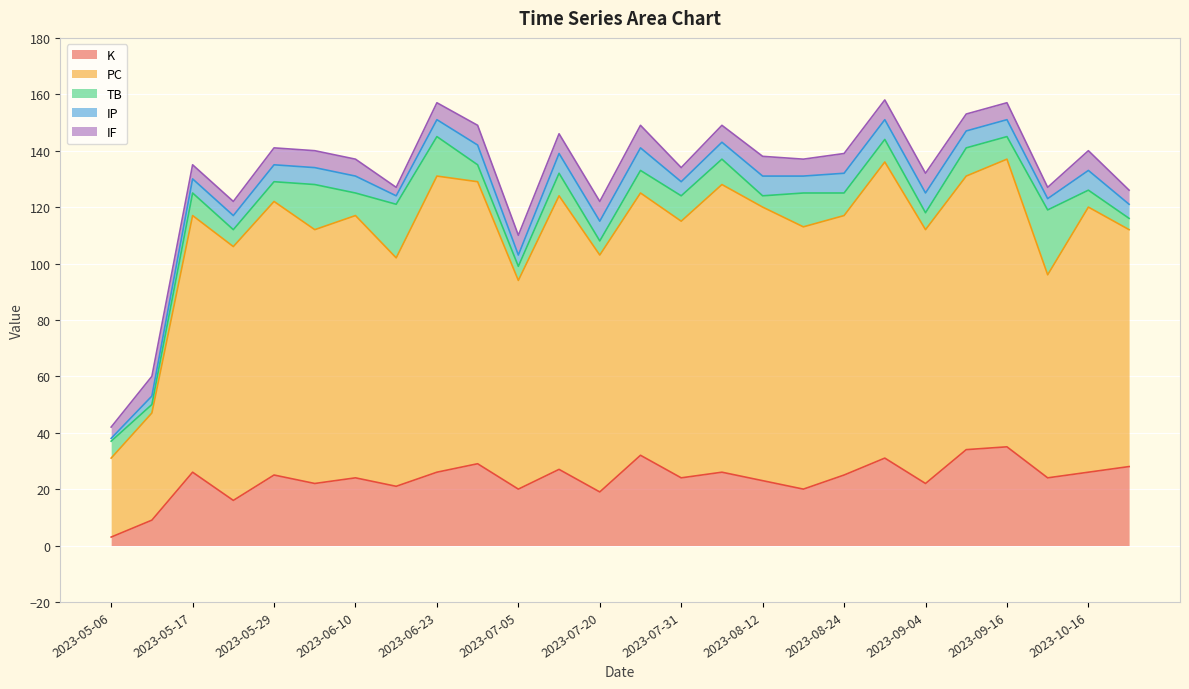

Read the PC value at 2023-06-16, to the nearest 5.

80